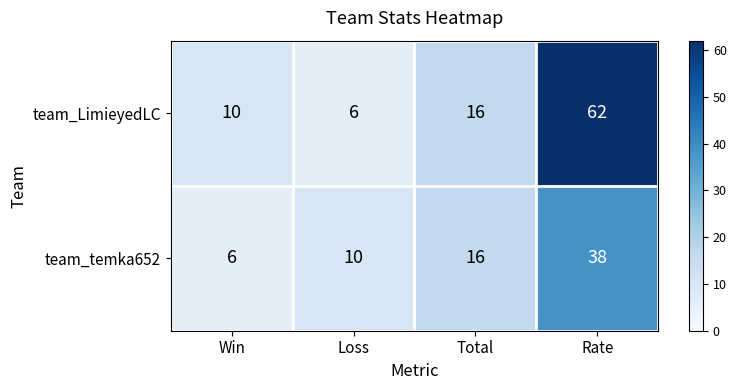

Which category has the lowest value in the team_temka652 series?

Win